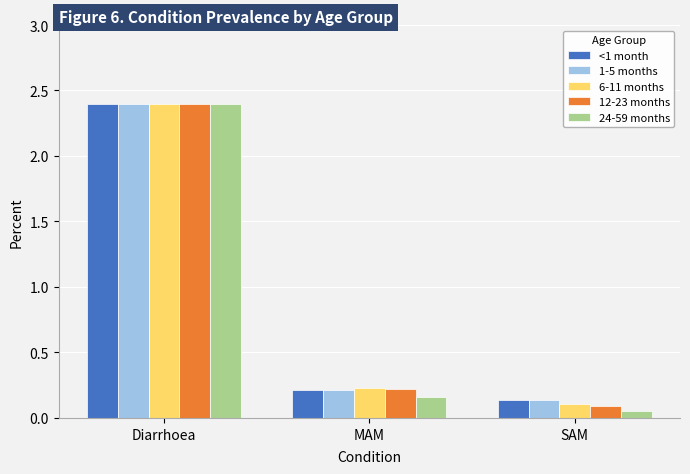

Which series has the largest range (max minus min)?

24-59 months